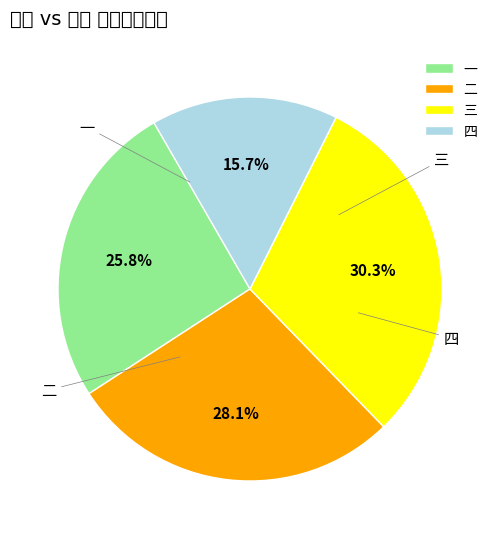

How many segments does this pie chart have?

4